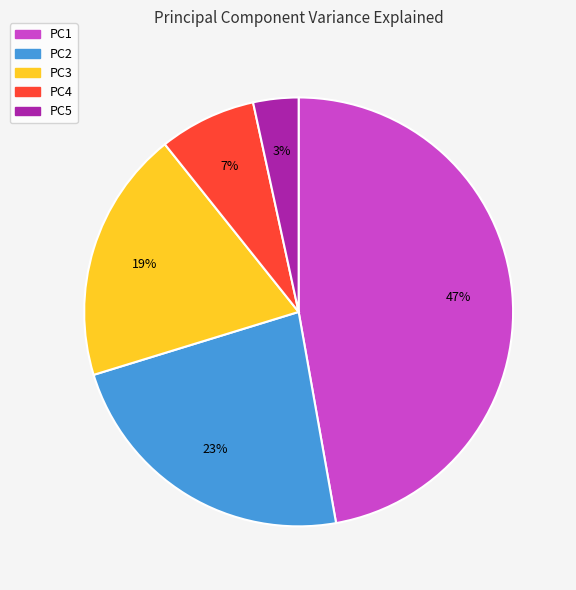

Which category has the biggest portion of the pie?

PC1